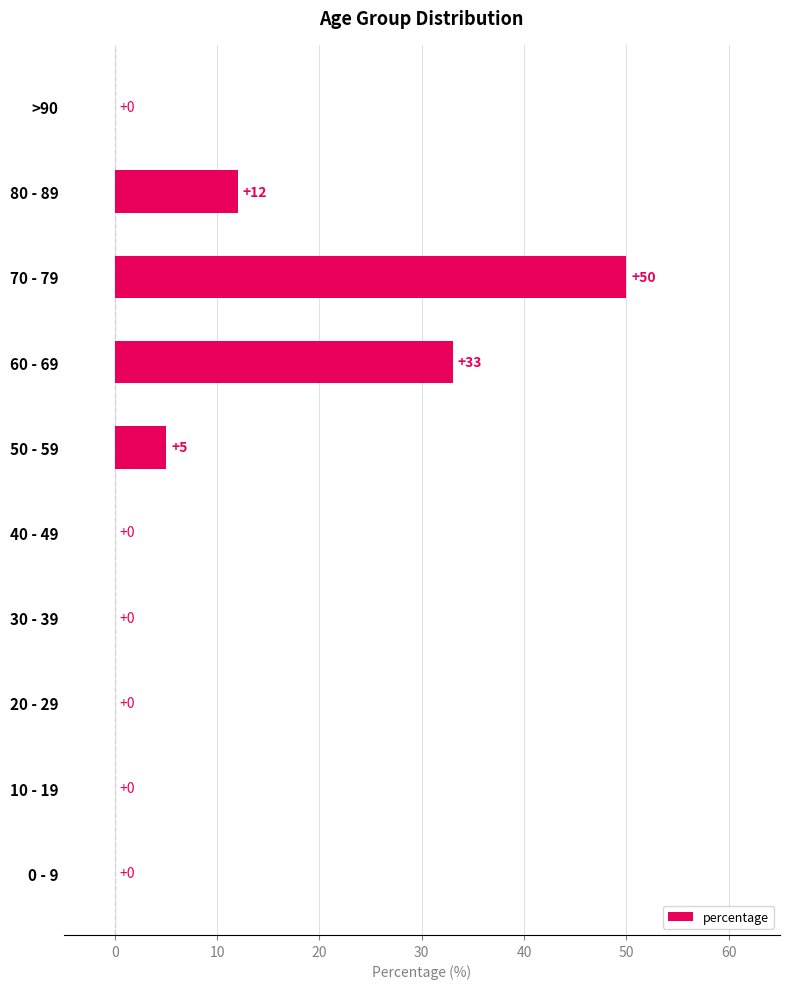

Reading top to bottom, list all the values displayed in this chart.

>90=0	80 - 89=12	70 - 79=50	60 - 69=33	50 - 59=5	40 - 49=0	30 - 39=0	20 - 29=0	10 - 19=0	0 - 9=0